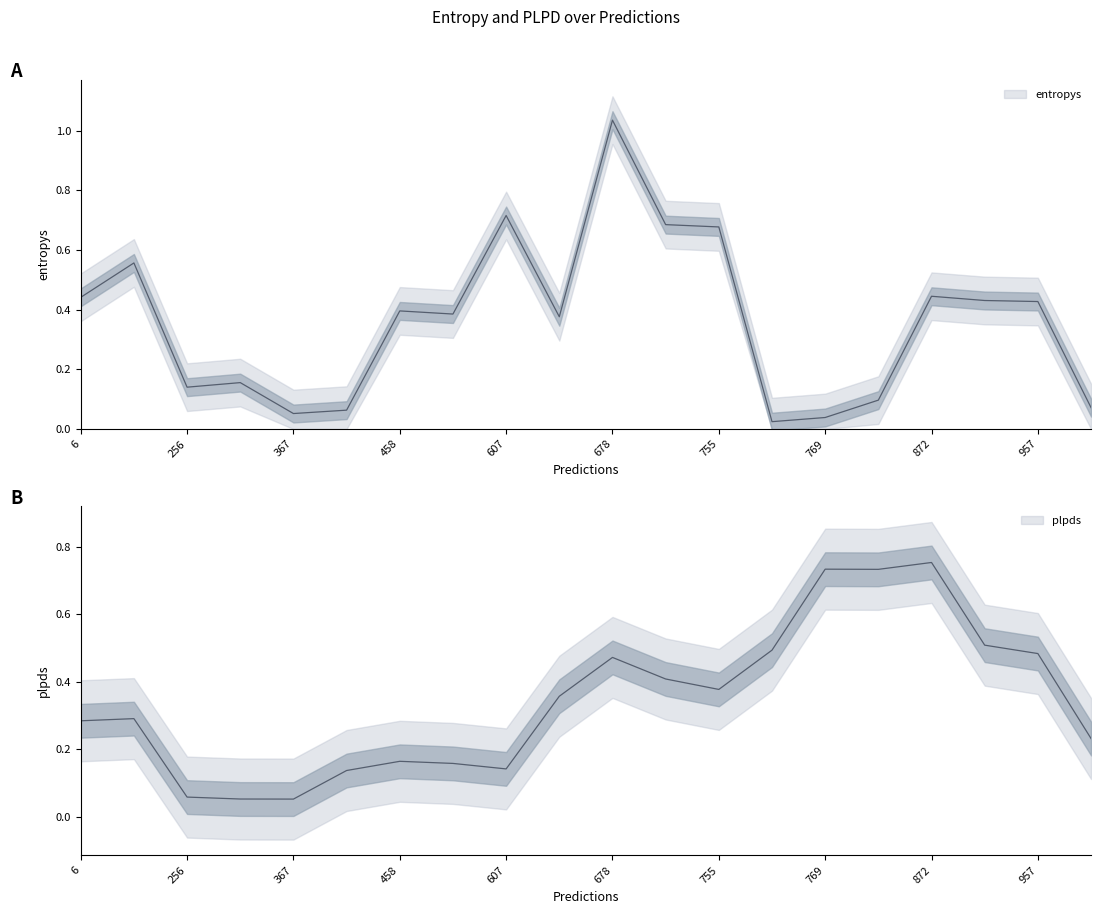

Is it true that plpds equals 0.8 at 872?

True